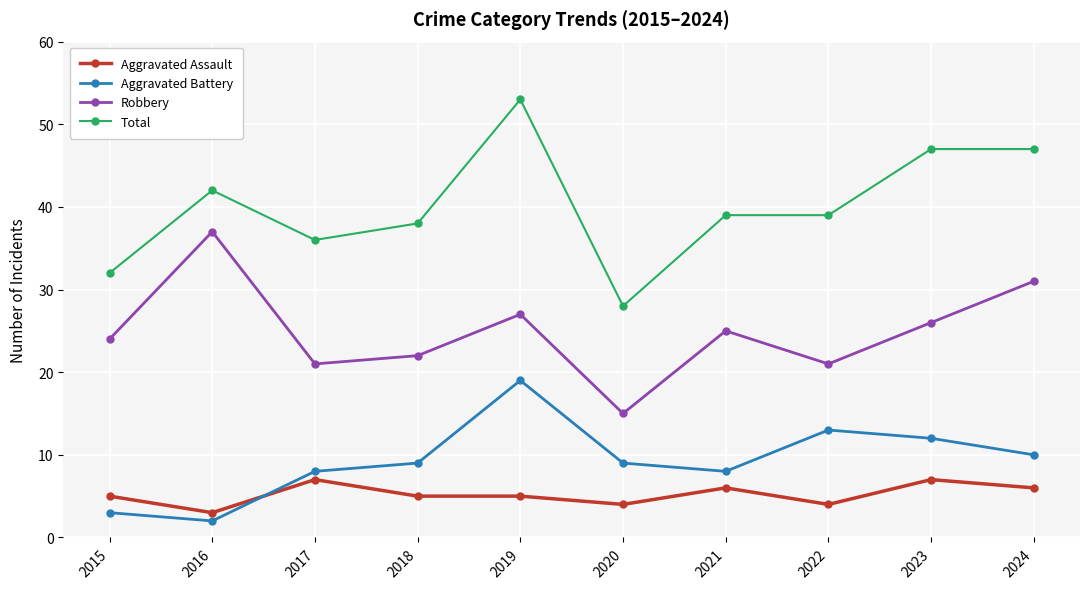

What is the difference between the highest and lowest values at 2024?

41